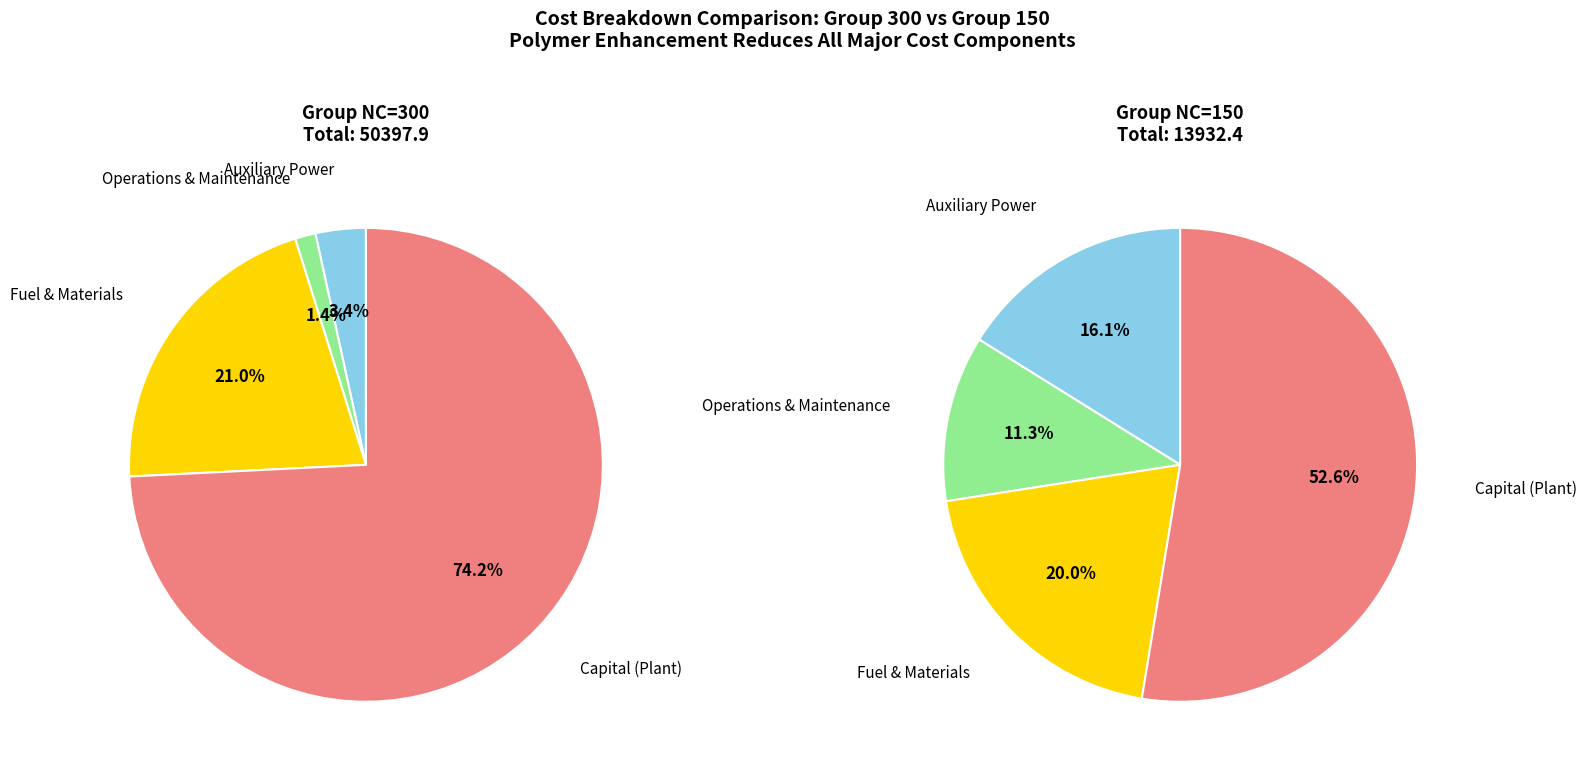

Between 12 and 108, which is larger?

108